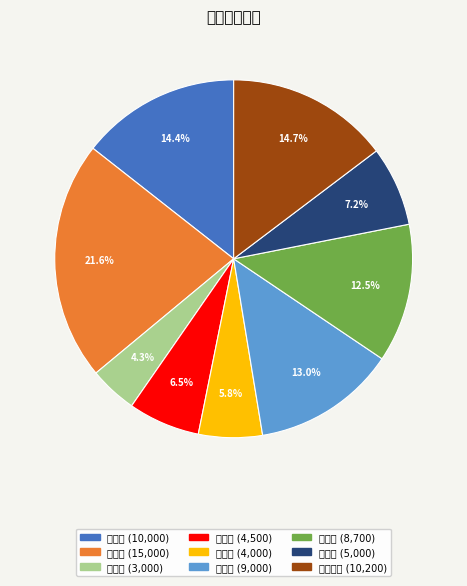

Rank the categories by value from lowest to highest.

李小渡, 唐贝贝, 康云华, 杜婷婷, 陈安卡, 何桦桦, 王小兰, 公孙安澜, 陈云霓